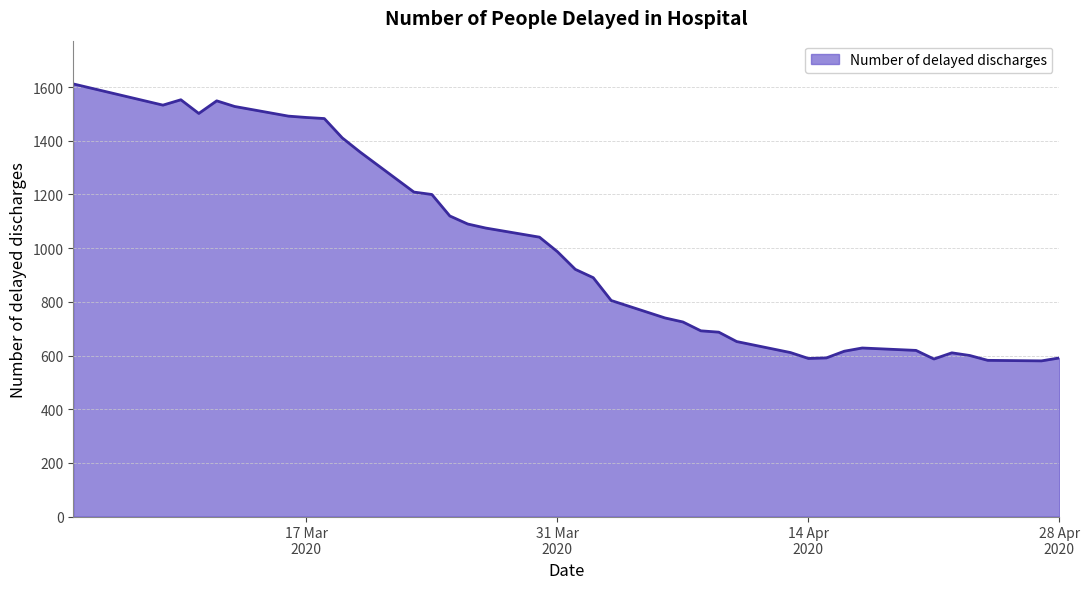

What is the difference between the maximum and minimum values?

1032